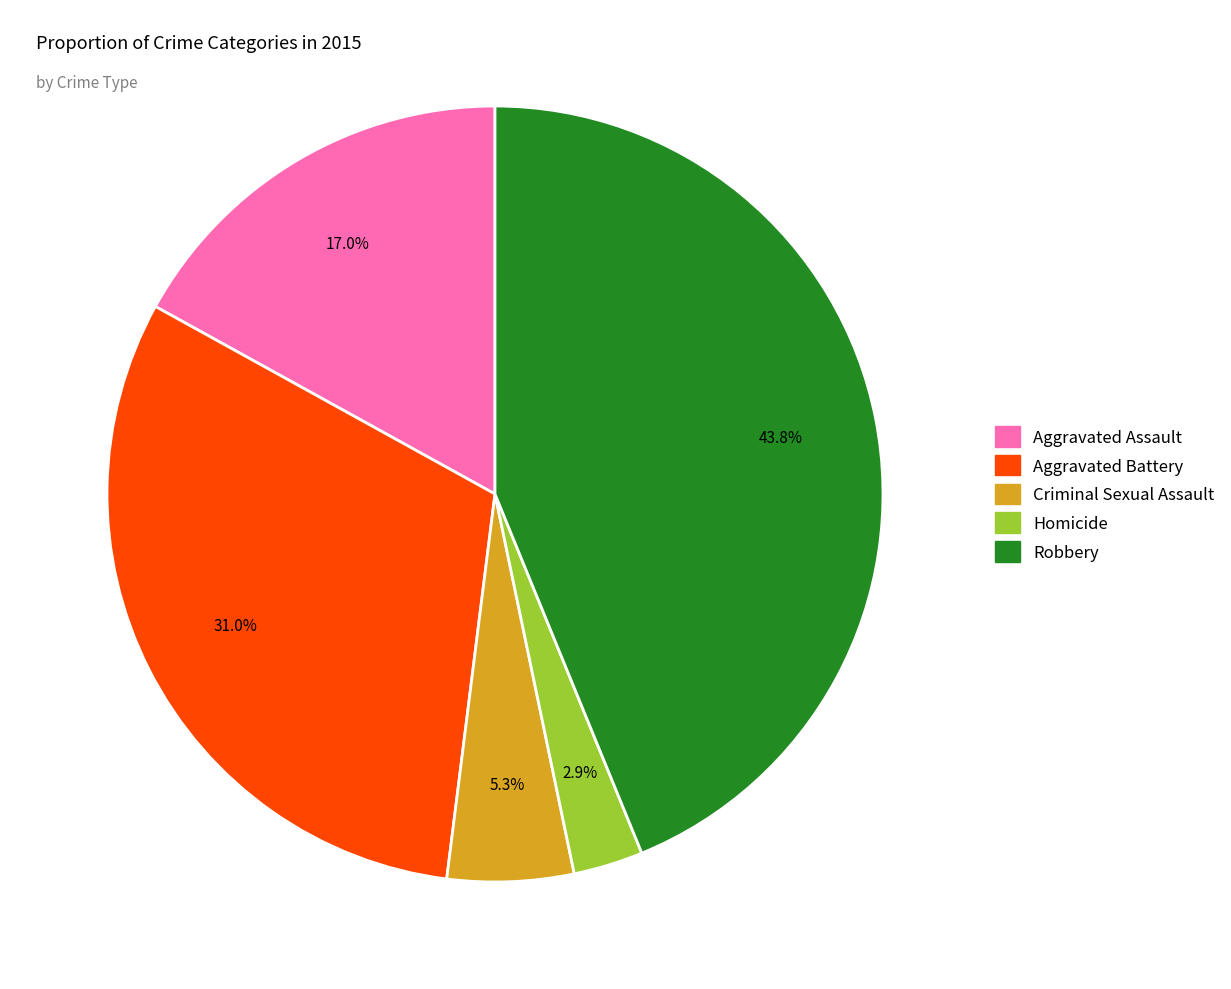

To the nearest percent, what is the average slice percentage?

20%